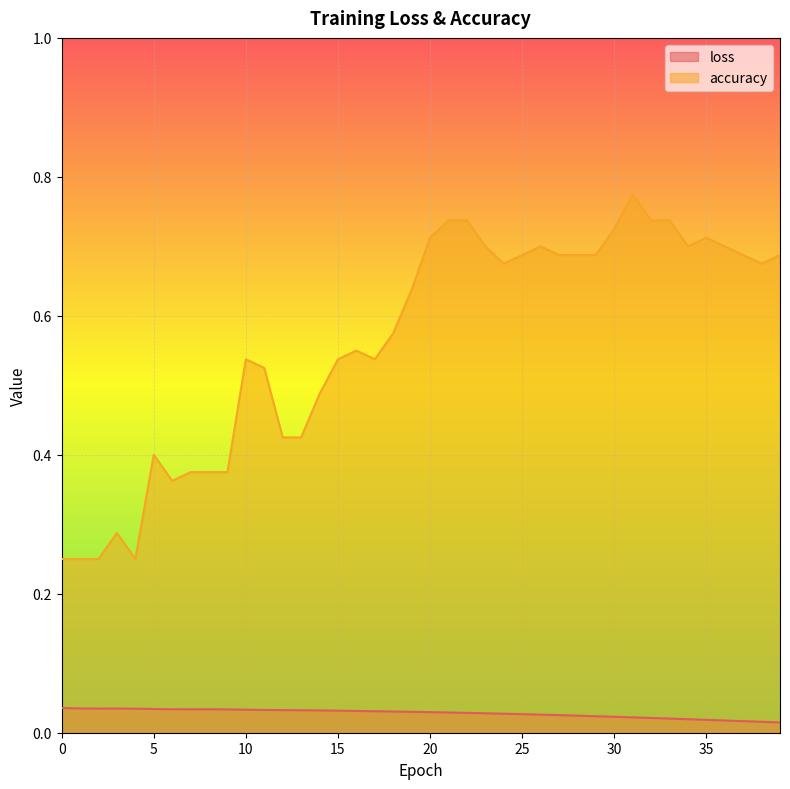

What is the total value across all series at 27?

0.7